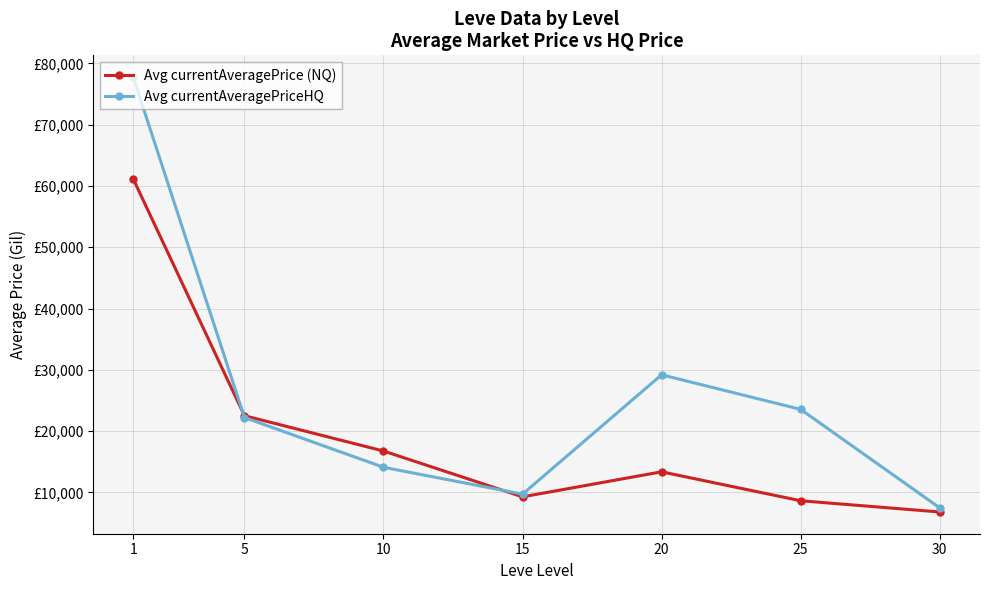

Does the chart display data point markers on the line(s)?

Yes